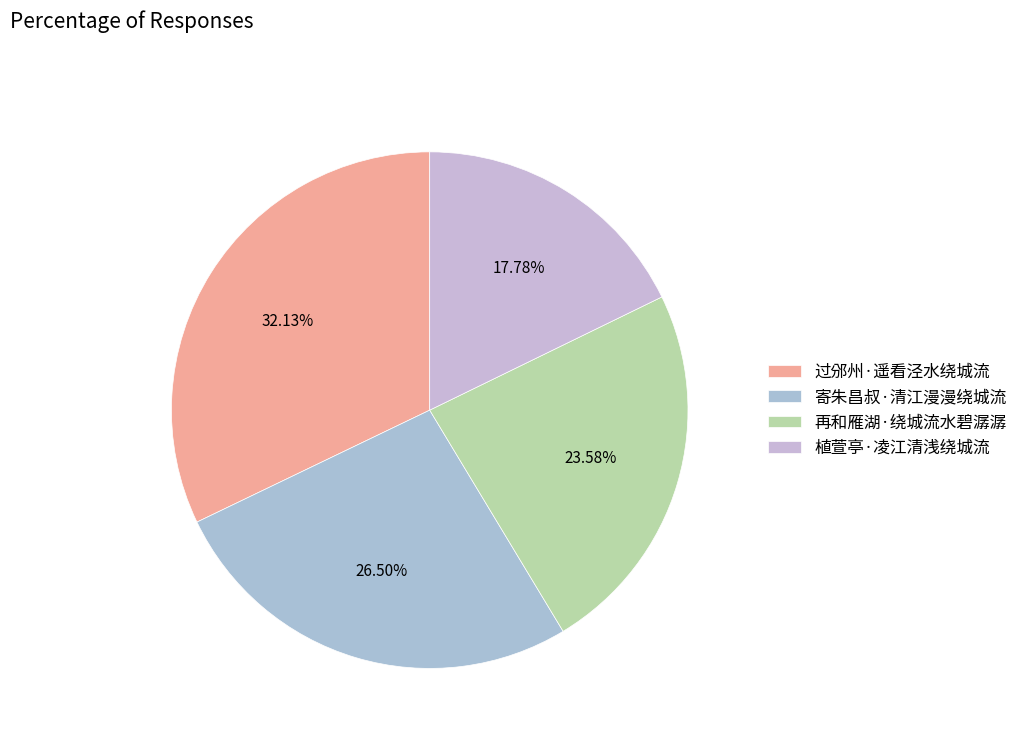

Which category has the smallest portion of the pie?

植萱亭·凌江清浅绕城流